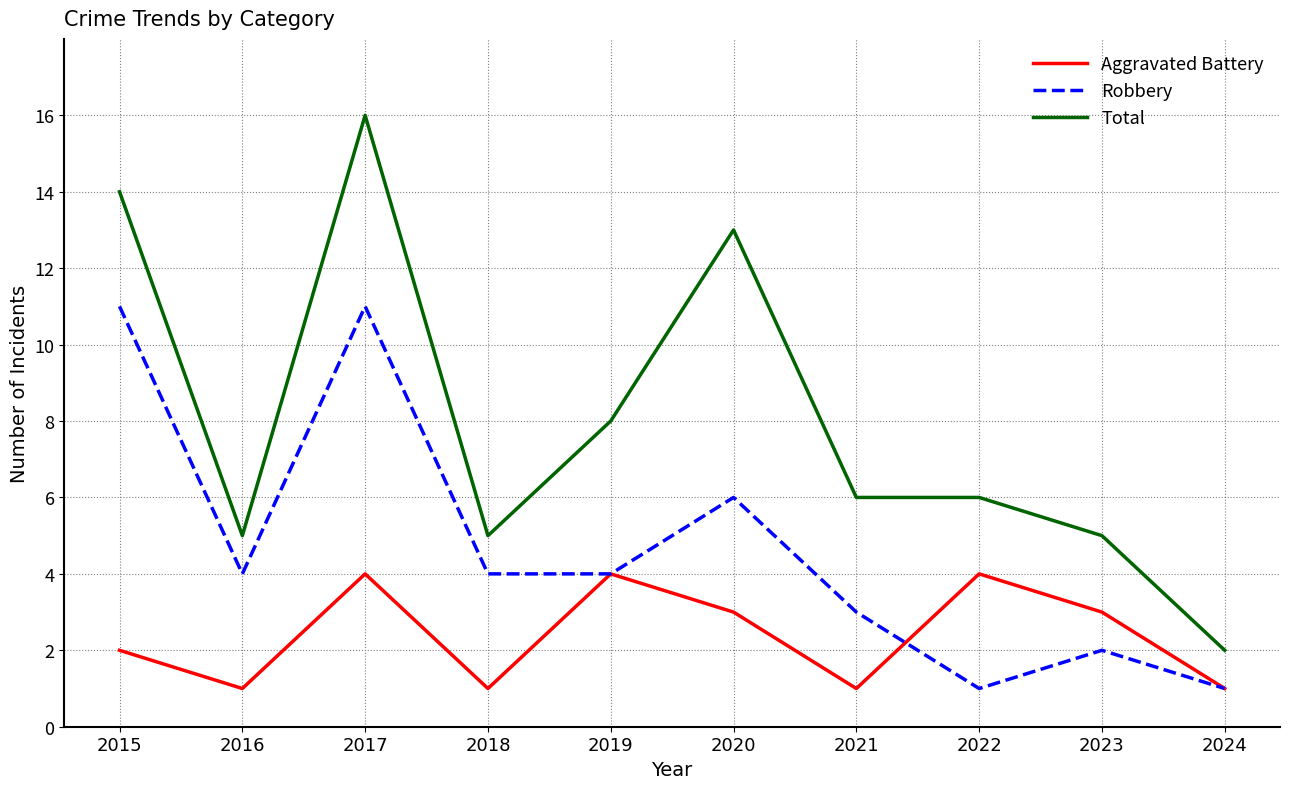

What is the sum of all Aggravated Battery values?

24